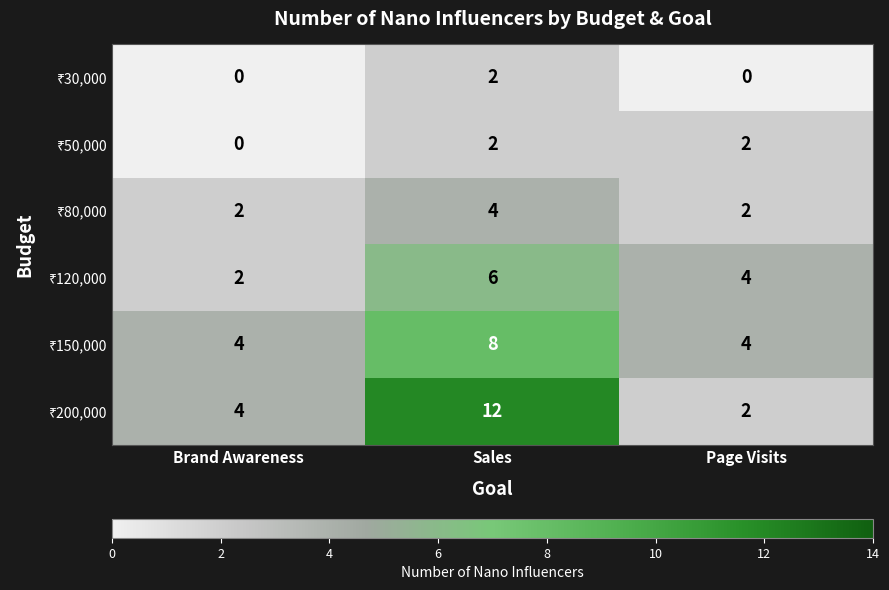

What is the greatest value displayed?

12